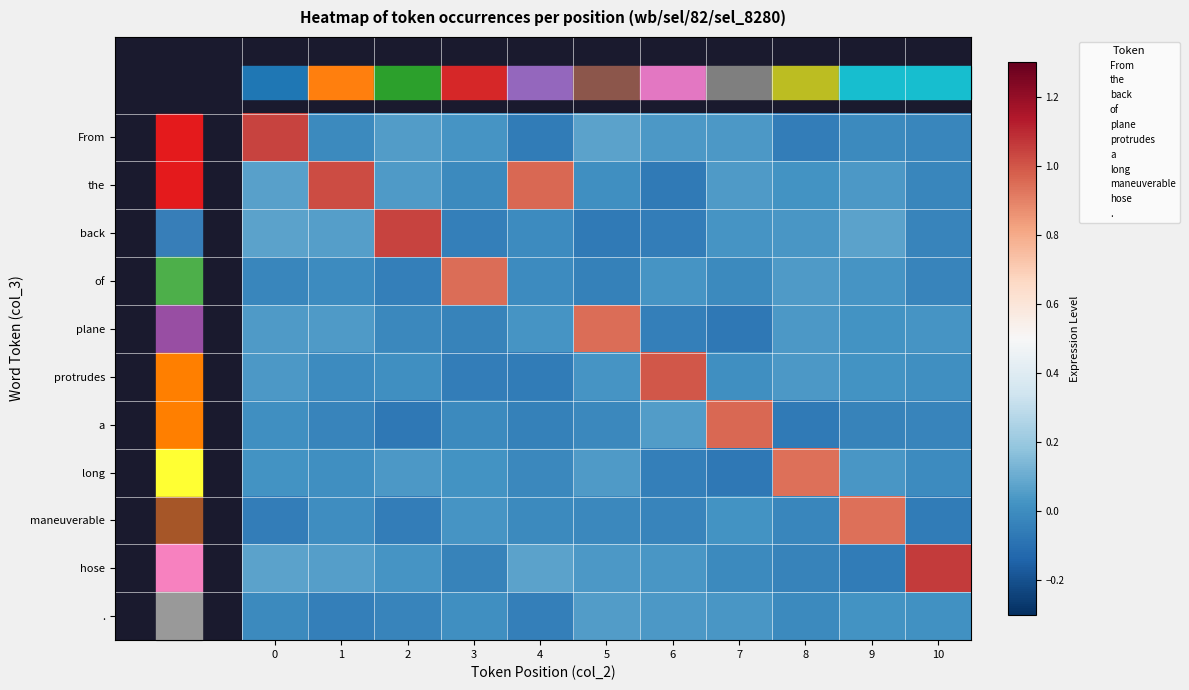

What is the greatest value displayed?

1.1